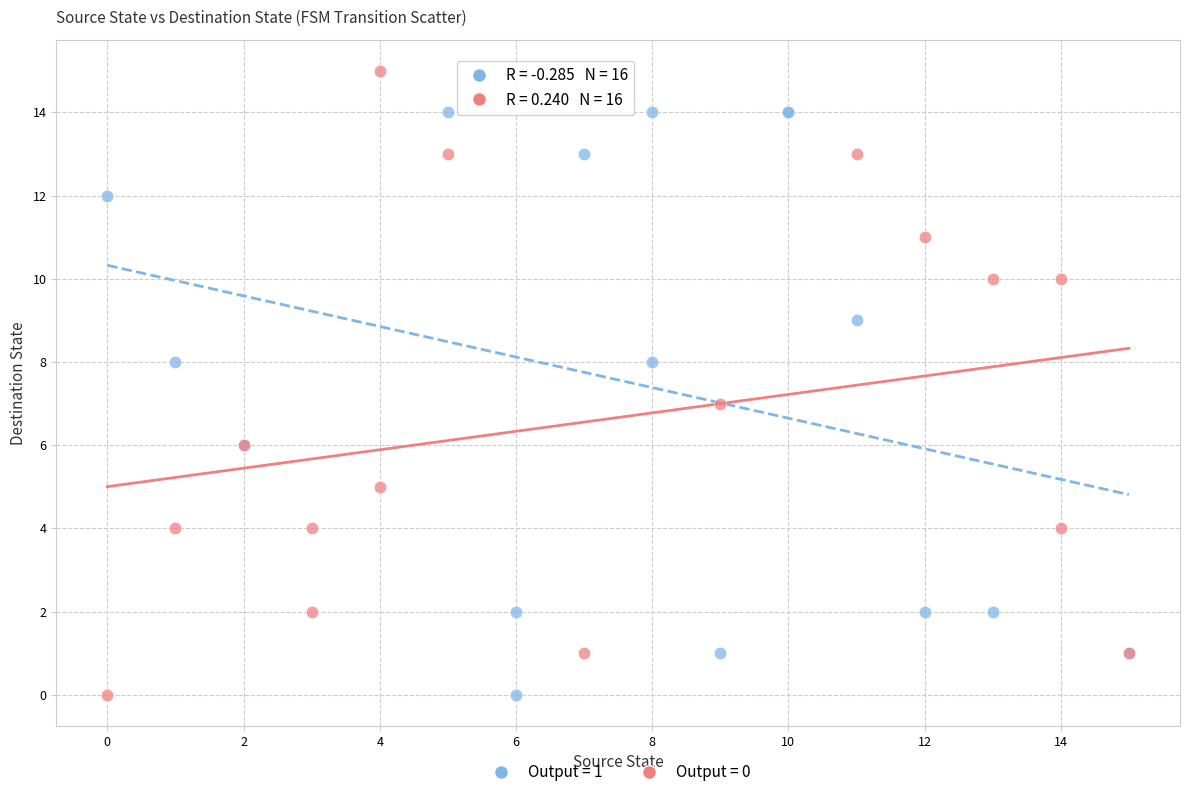

Which series contains the highest Y value?

Output = 0